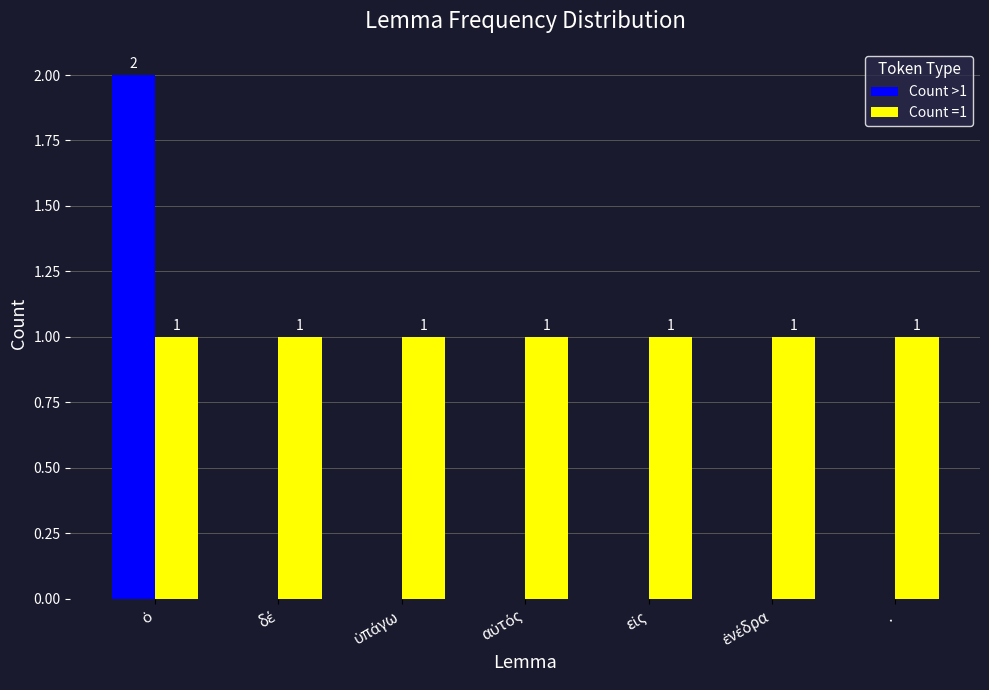

Which series has the largest total across all categories?

Count =1